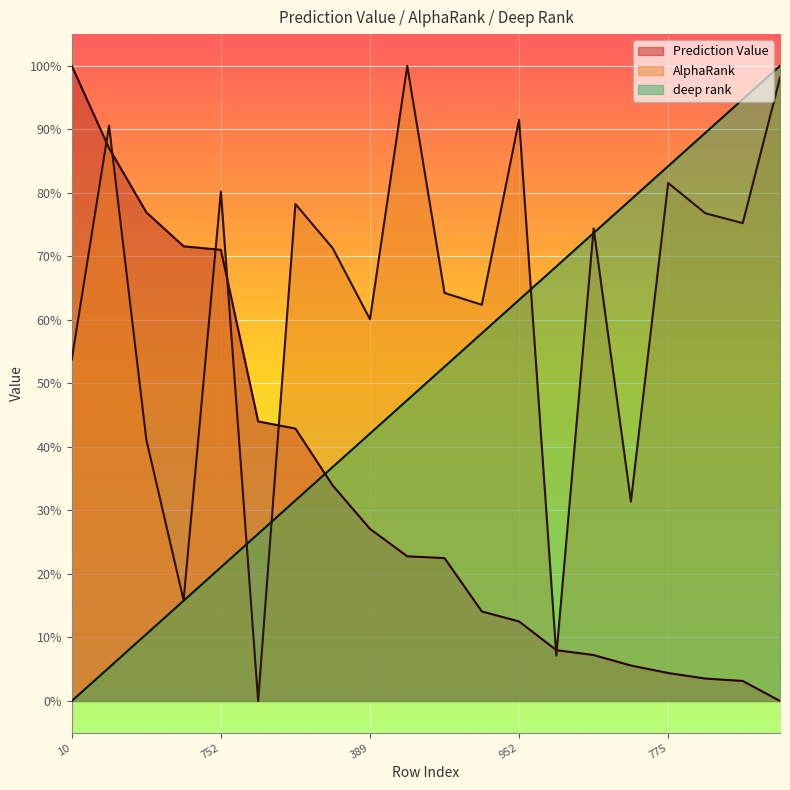

What is the sum of the AlphaRank values at 997 and 960?

1.4